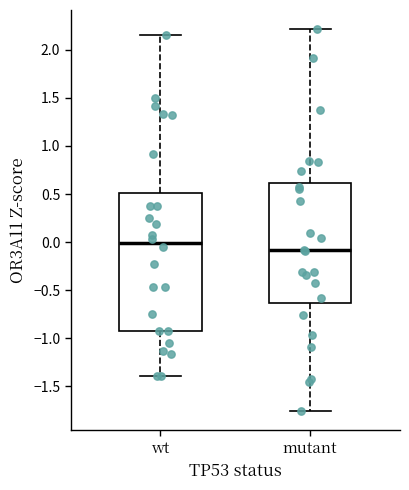

Reading left to right, transcribe this box plot: for each box, give where its median line is, the range the box spans, and where its two whiskers end, as read against the y-axis. The values are not printed on the chart, so give them approximately, as read against the axis.

wt: median 0.00, box -0.95 to 0.50, whiskers -1.40 to 2.15
mutant: median -0.10, box -0.65 to 0.60, whiskers -1.75 to 2.20